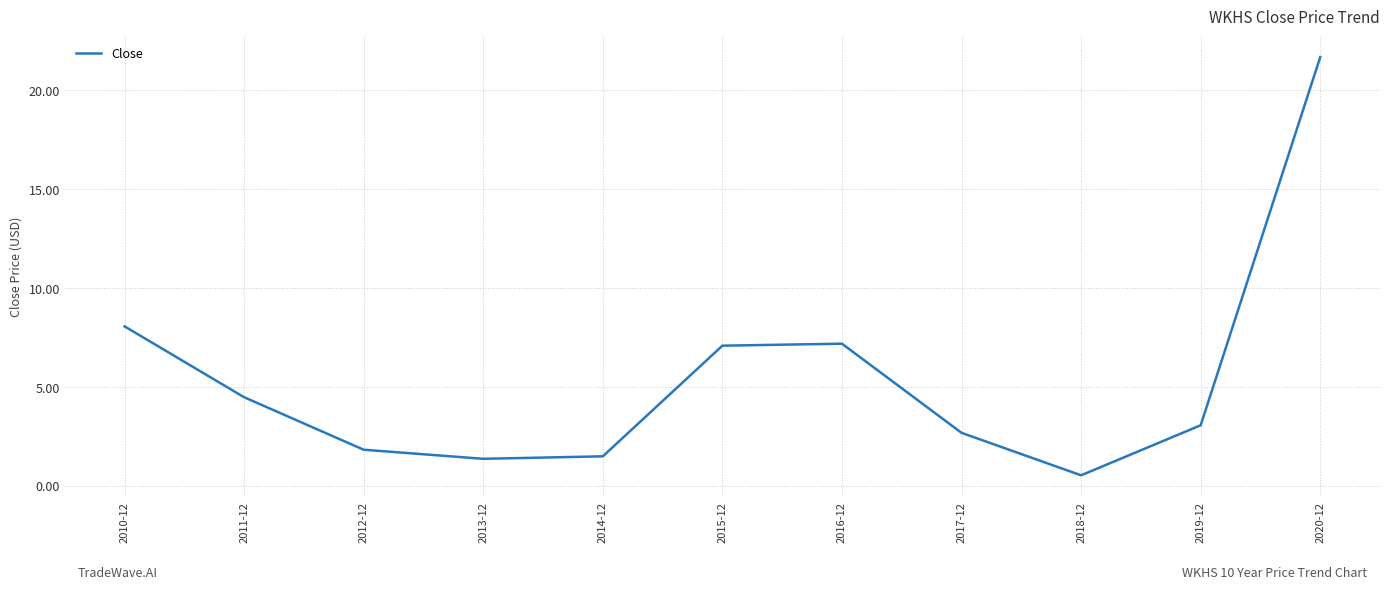

Reading left to right, list all the values displayed in this chart.

8.1	4.5	1.8	1.4	1.5	7.1	7.2	2.7	0.5	3.1	21.7